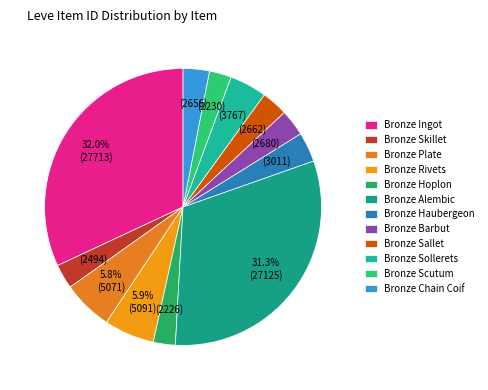

Is there a majority slice in this chart?

No